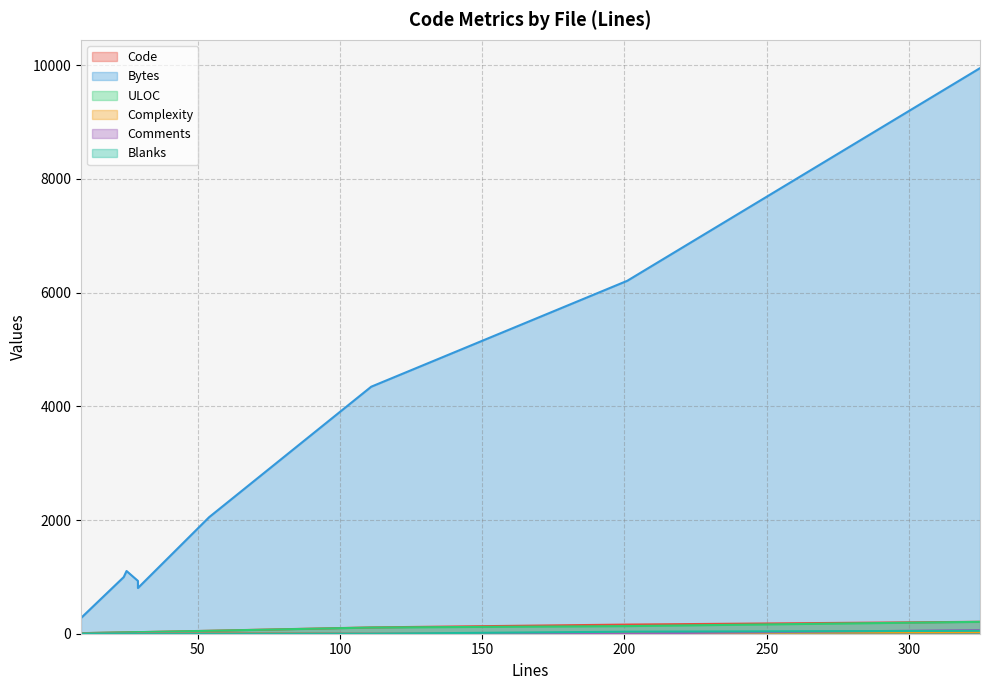

Which series changed the most between 24 and 9?

Bytes